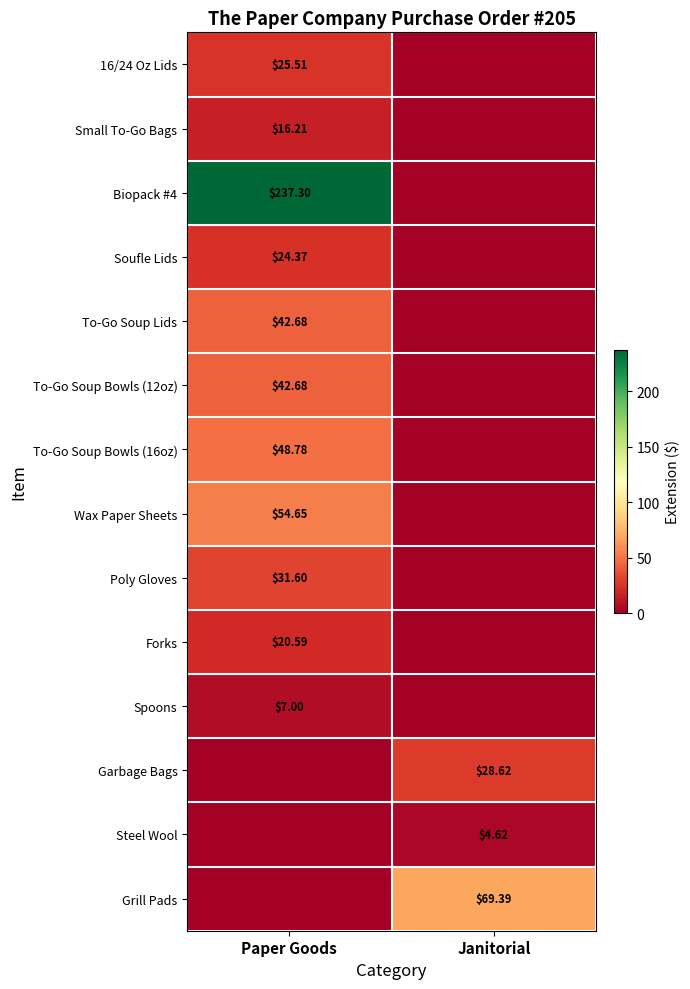

What is the difference between the Grill Pads values at Janitorial and Paper Goods?

69.4